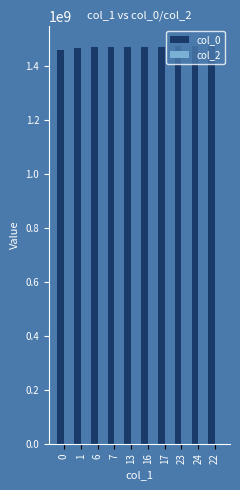

What position from the right is 13?

6